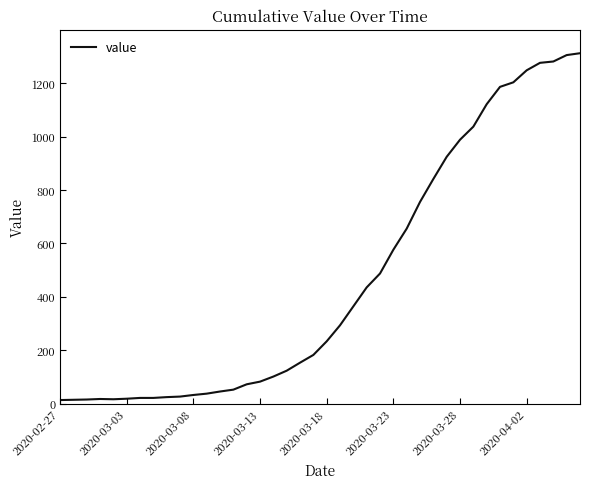

What is the maximum value shown in the chart?

1312